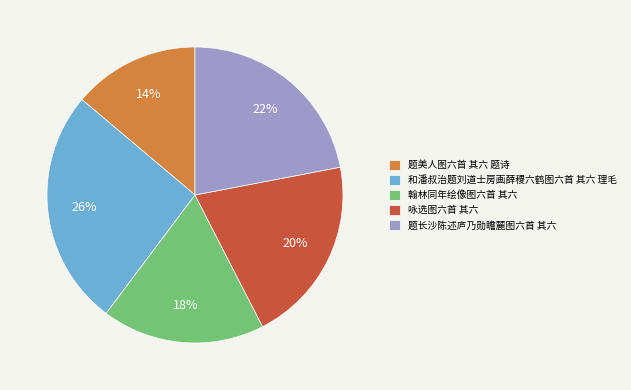

Do 题长沙陈述庐乃勋瞻麓图六首 其六 and 题美人图六首 其六 题诗 together represent more than half of the pie?

No